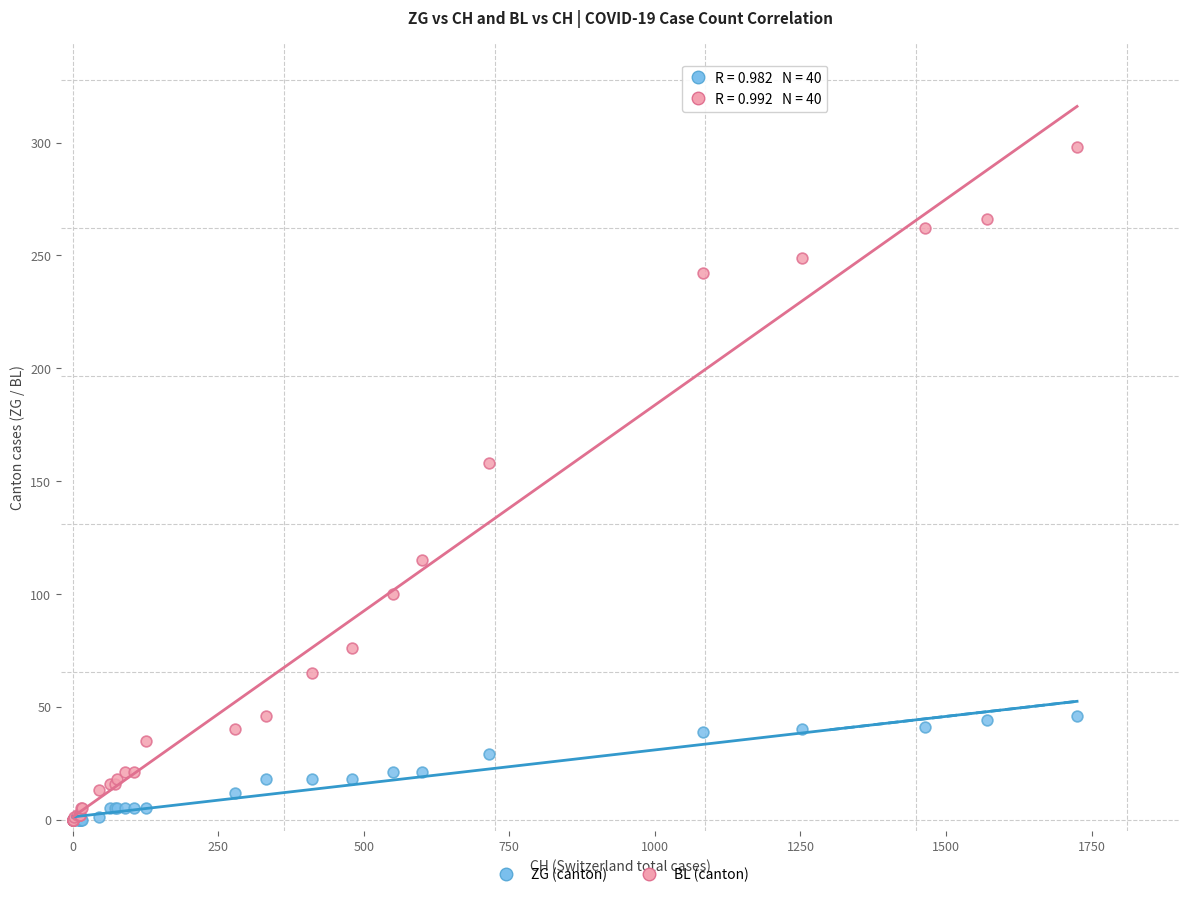

Across all series, what Y value is closest to 149?

158